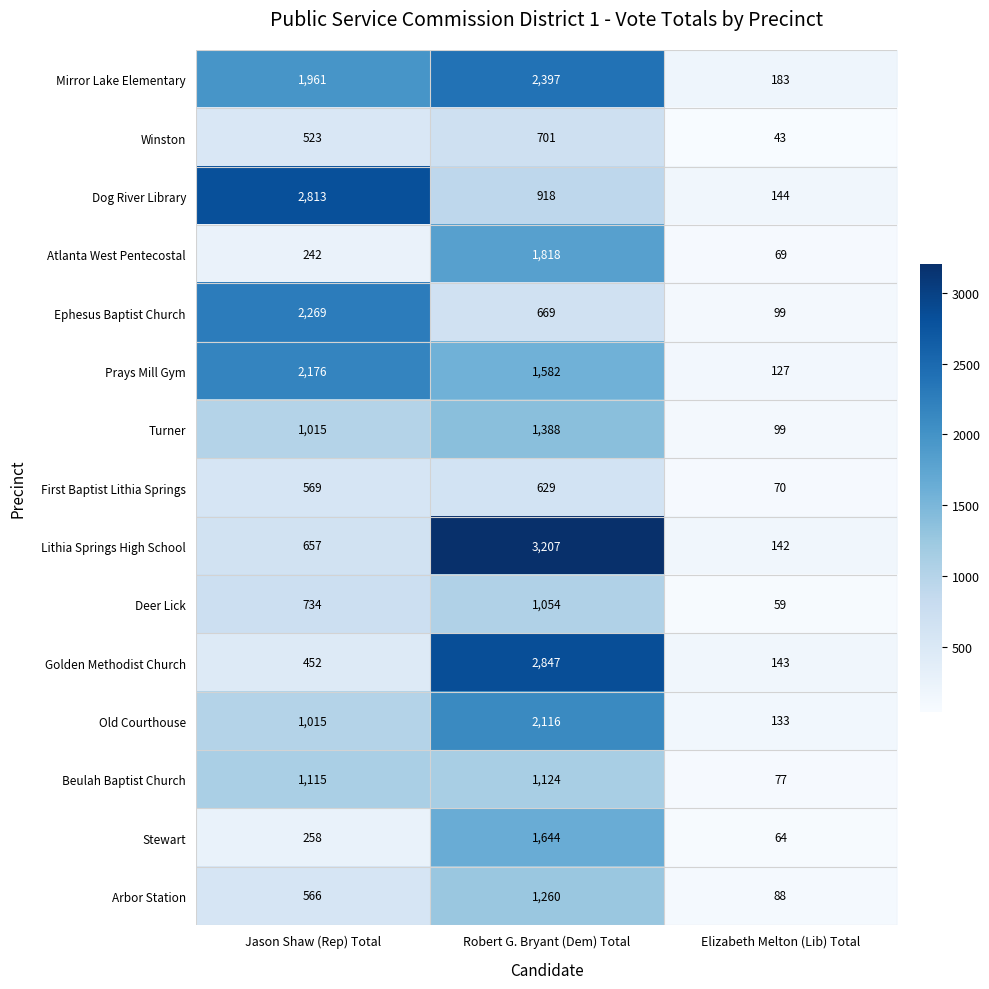

What is the difference between the maximum and minimum values in the Arbor Station series?

1172